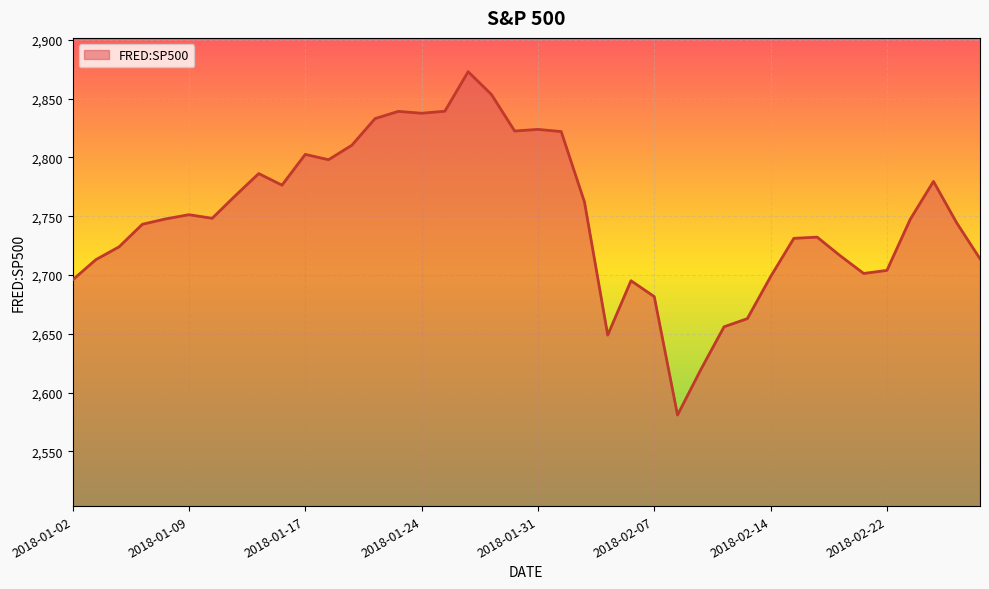

True or false: the data has more than 2 interior local peaks.

True